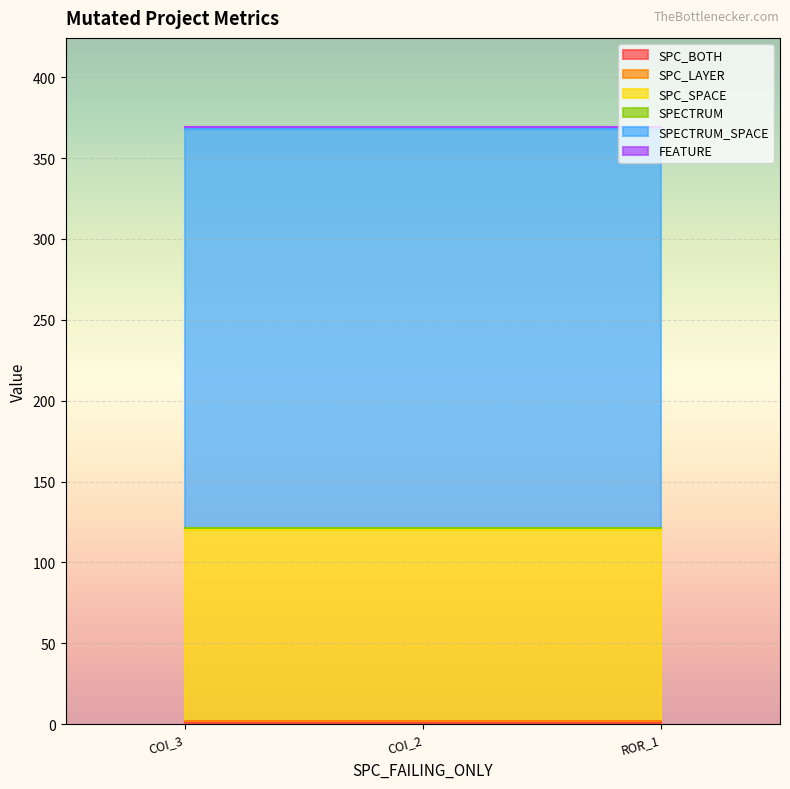

What is the value of the SPECTRUM_SPACE point at the 3rd from the left?

247